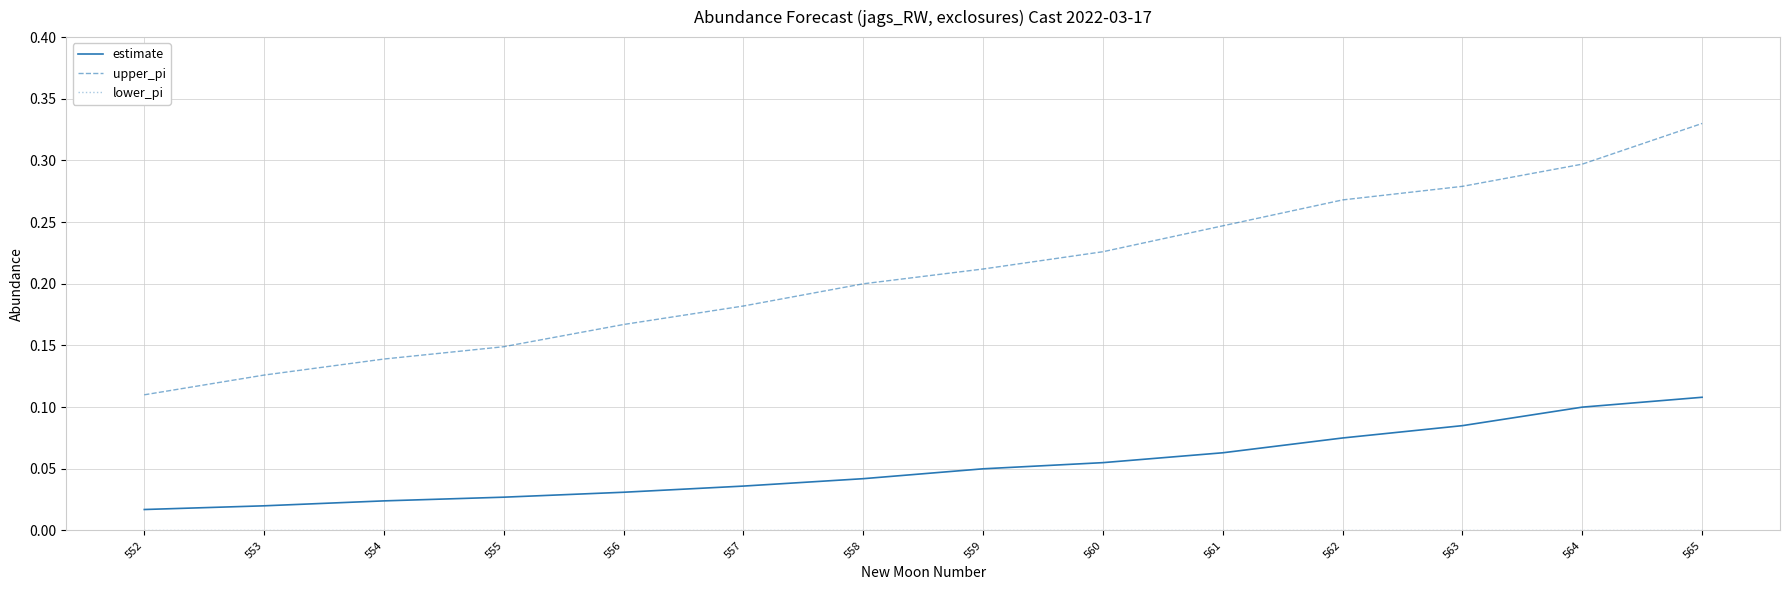

At which category is the sum across all series the highest?

565